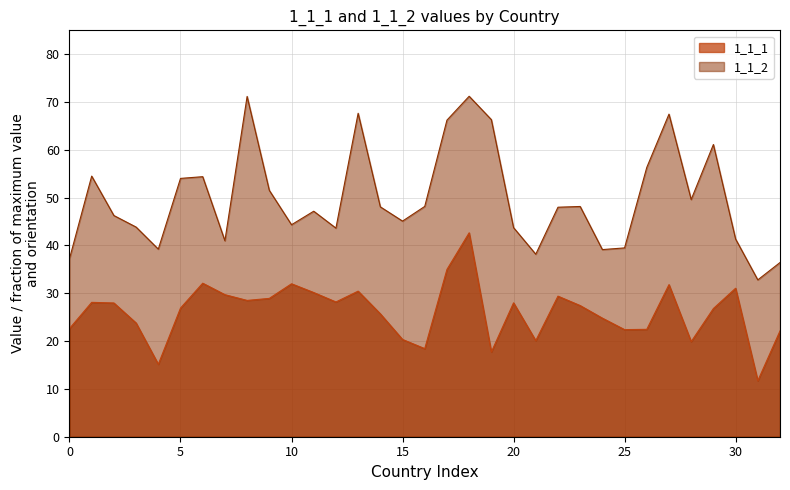

Is the value of 1_1_2 at Portugal greater than the value of 1_1_1 at Chile?

Yes